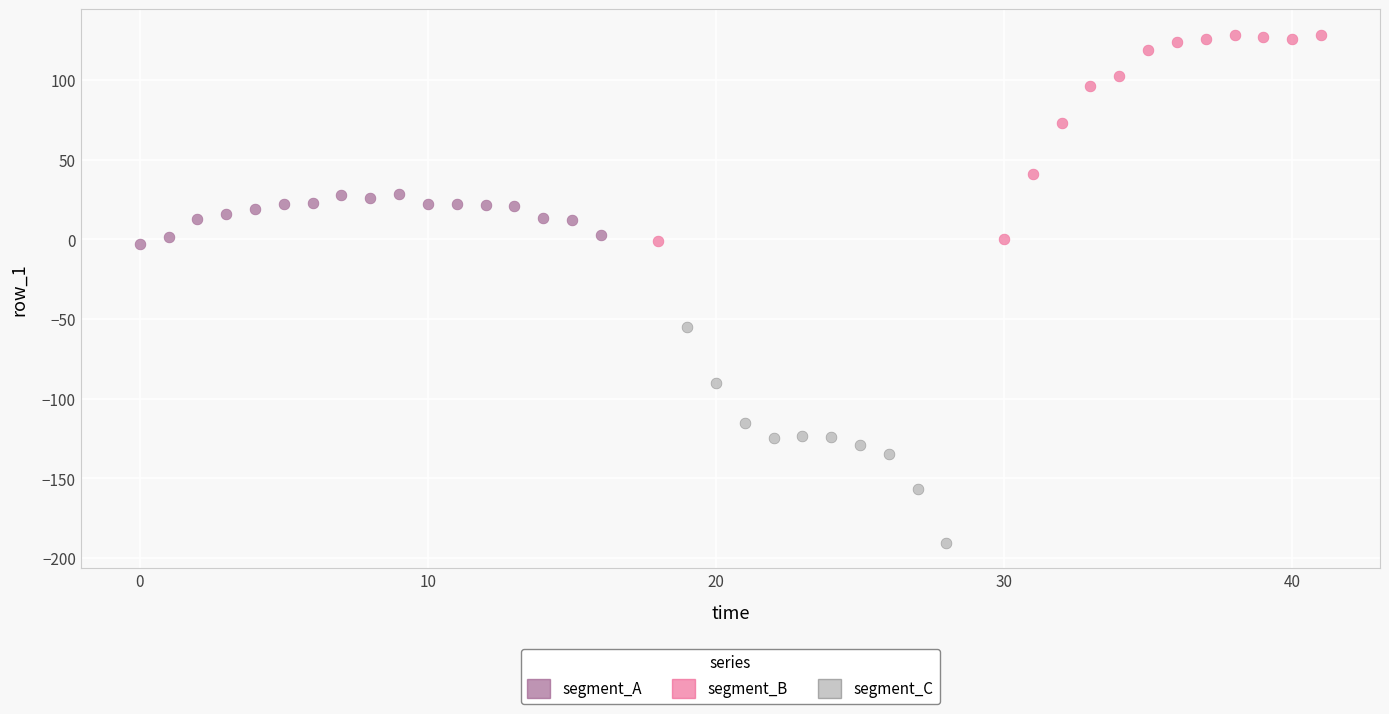

Which series reaches the maximum Y coordinate?

segment_B